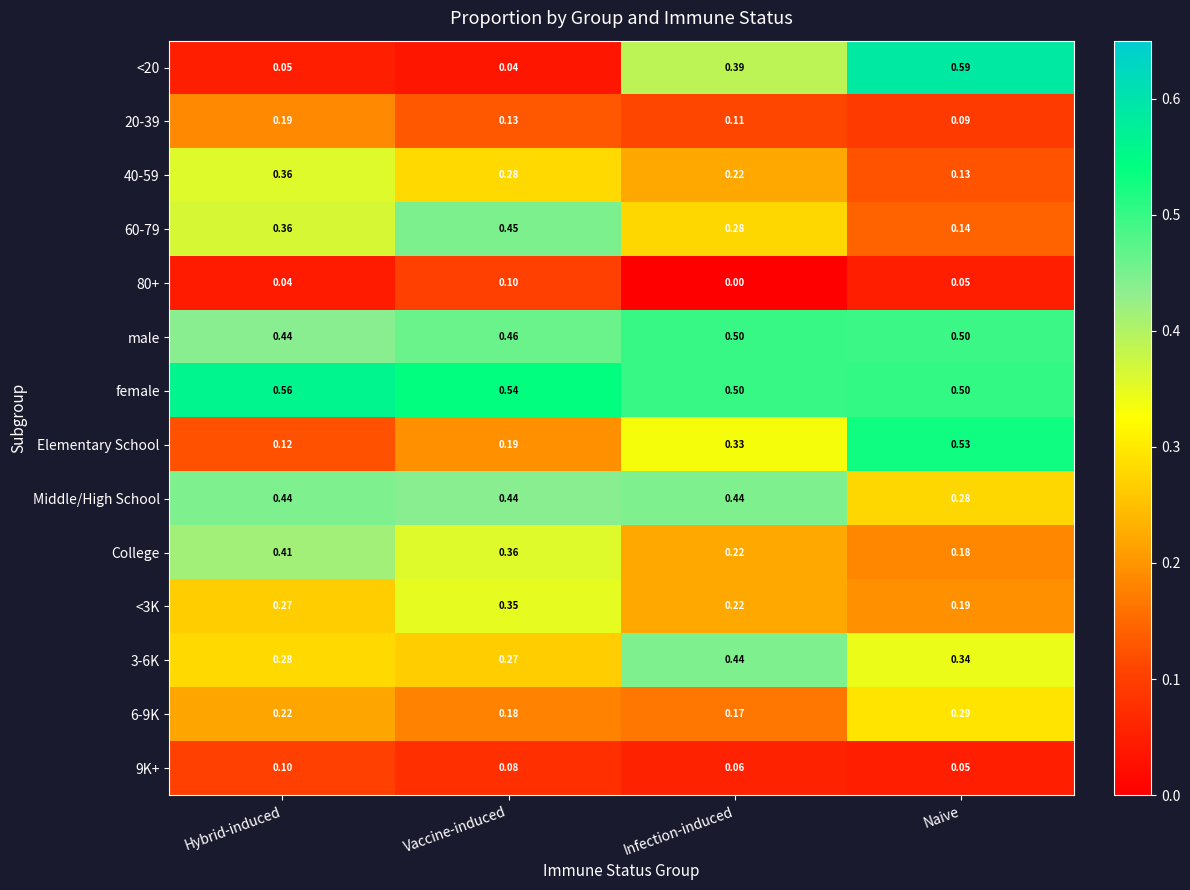

Where is 9K+ nearest to the value 0?

Naive